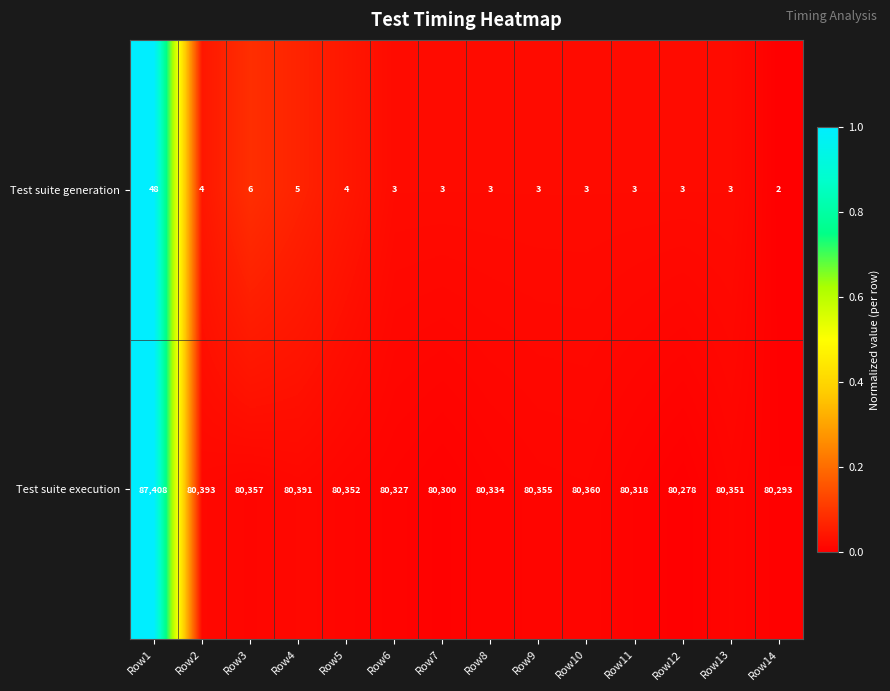

What is the difference between the maximum and second lowest values in the Test suite generation series?

45